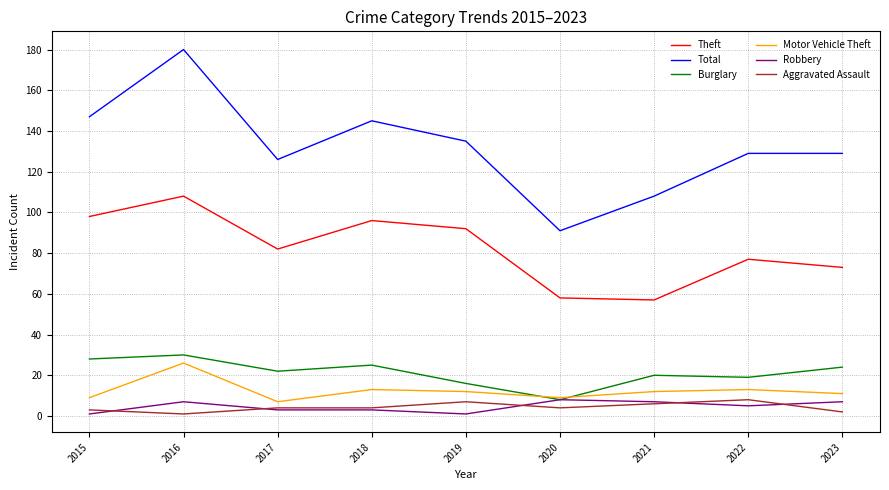

What is the maximum value shown in the chart?

180